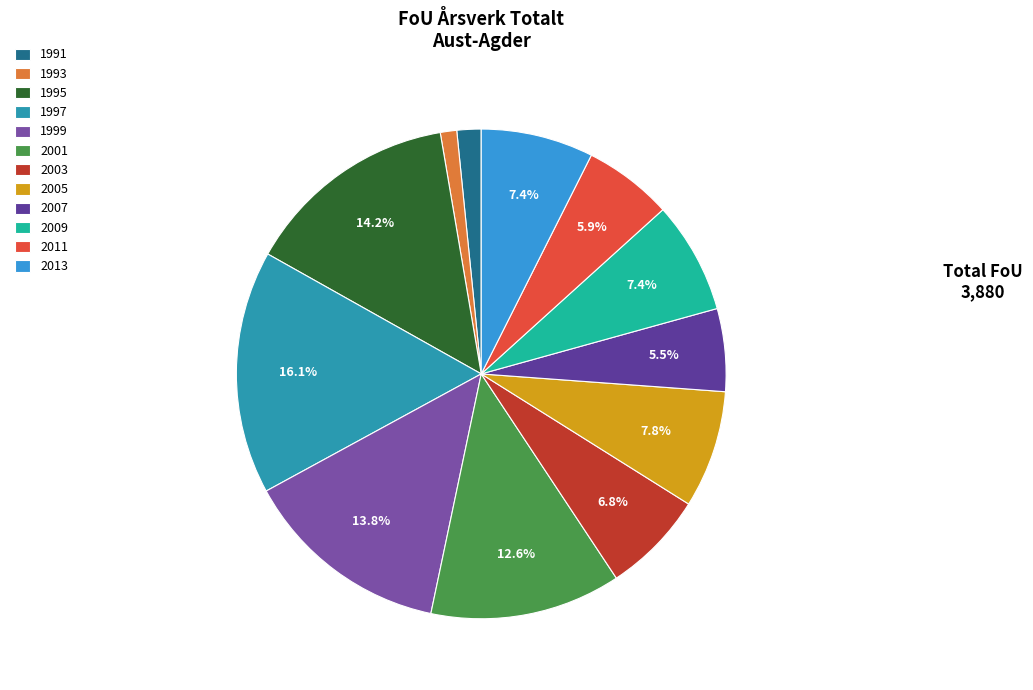

How much of the chart is everything except 1999?

86.2%